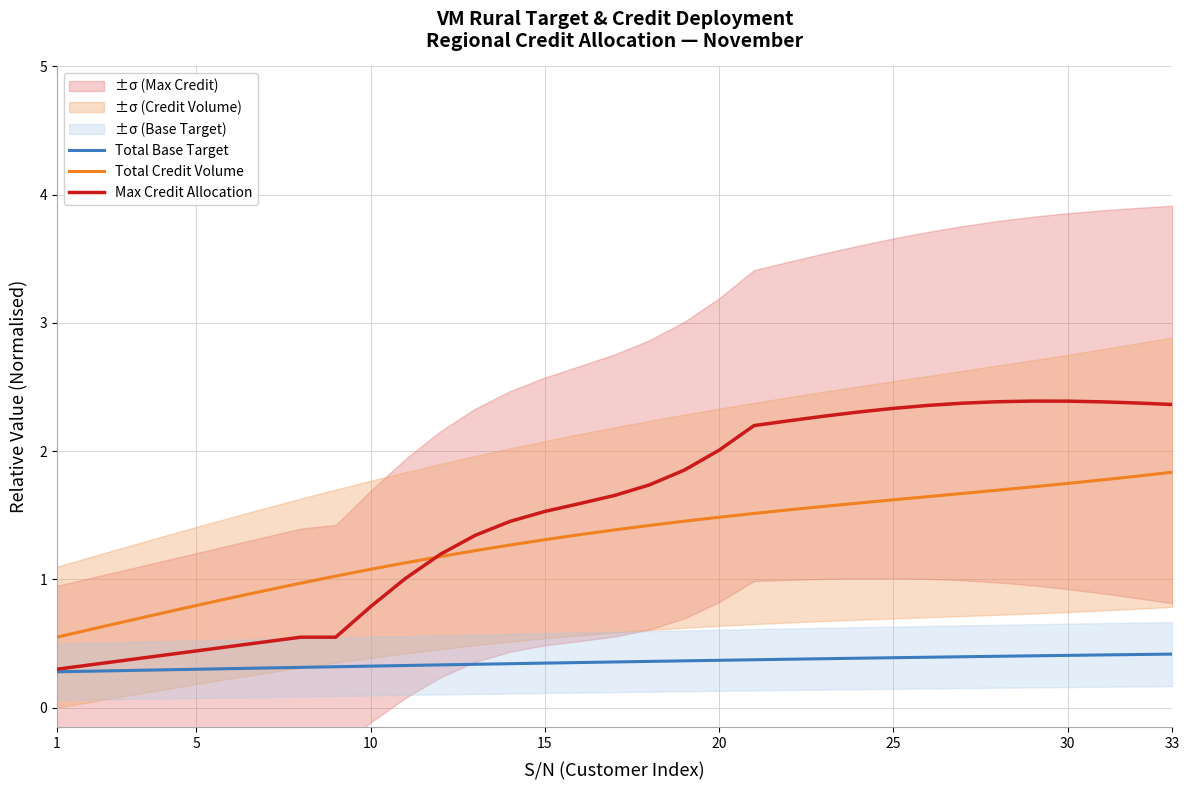

What is the maximum value for Total Credit Volume?

1.8